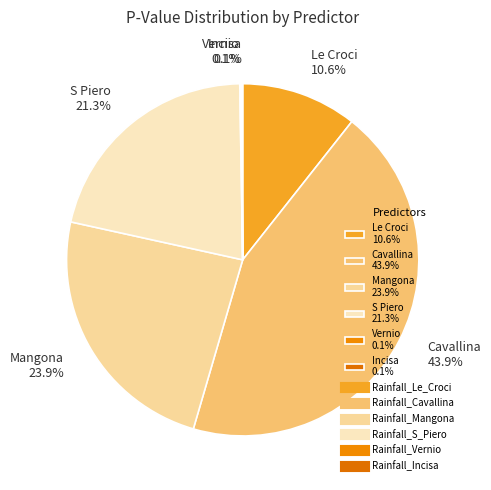

Does Cavallina 43.9% represent more than half of the total?

No